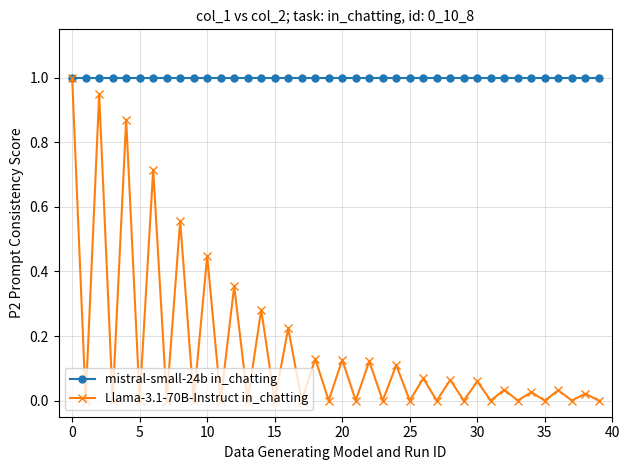

Does the chart have visible grid lines?

Yes